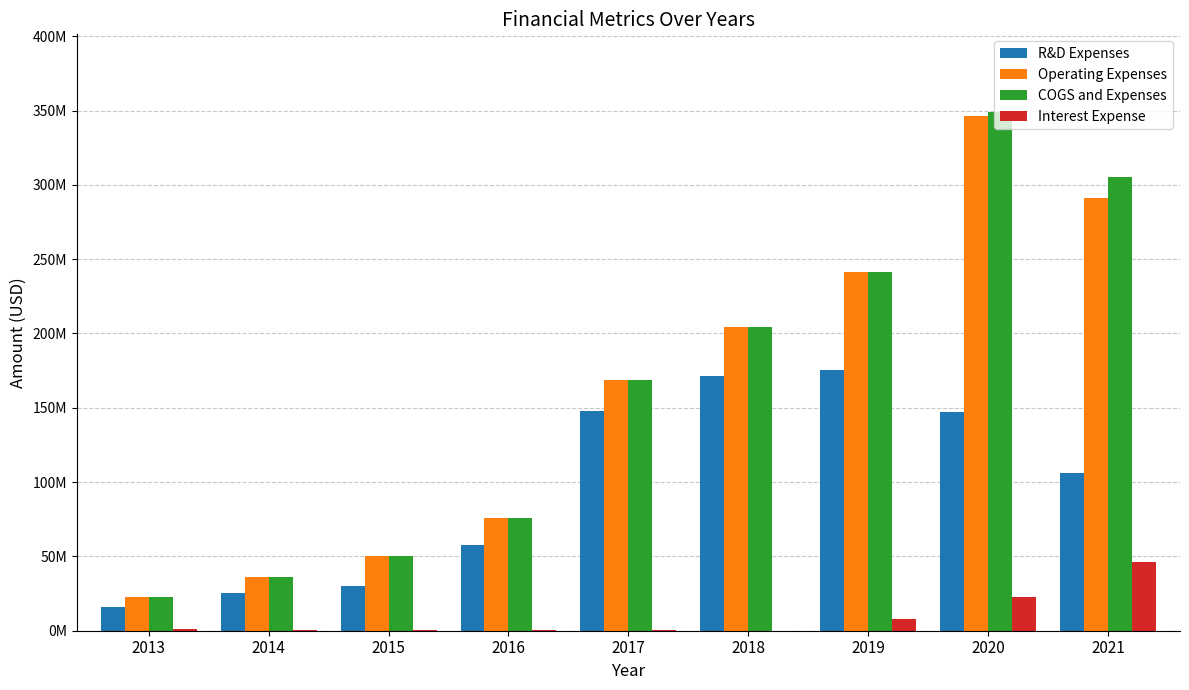

Is it true that R&D Expenses equals 175611000 at 2019?

True